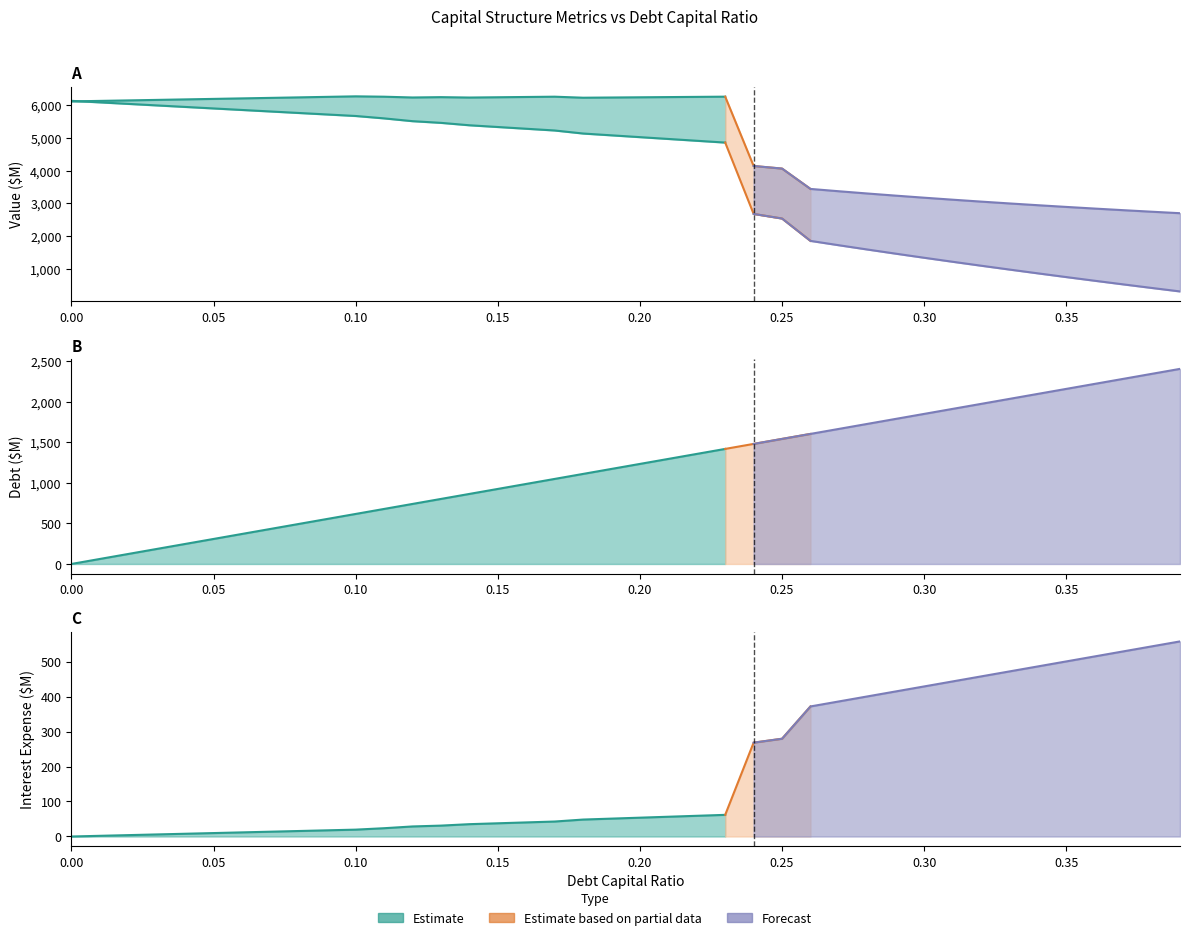

What is the approximate value of interest_expense at 0.04?

7.8